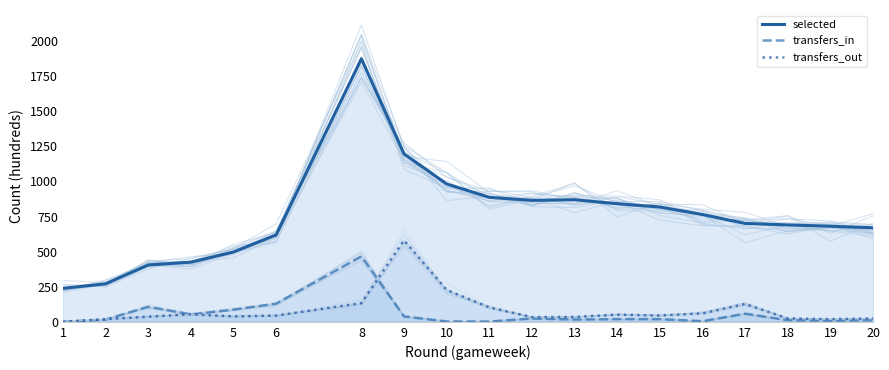

What is the sum of the transfers_in values at 13 and 17?

74.7